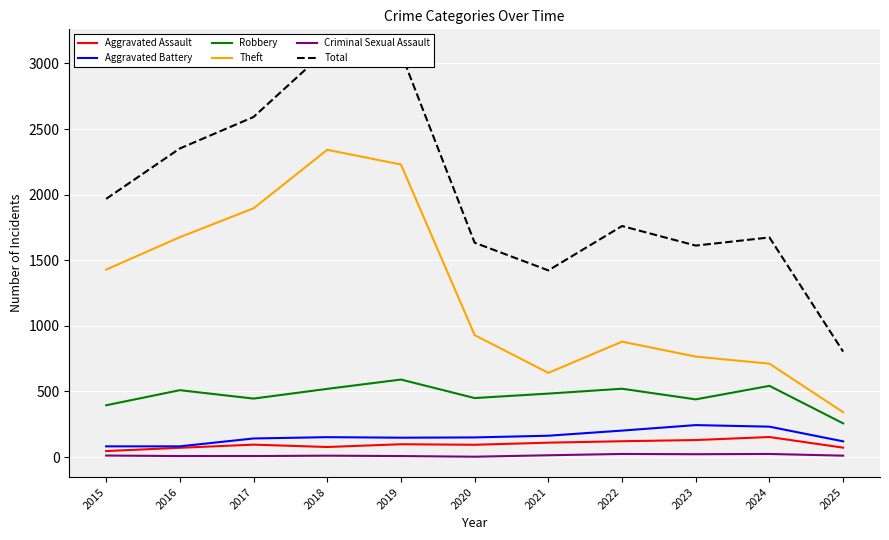

Where does the Aggravated Battery series first go above 150?

2018